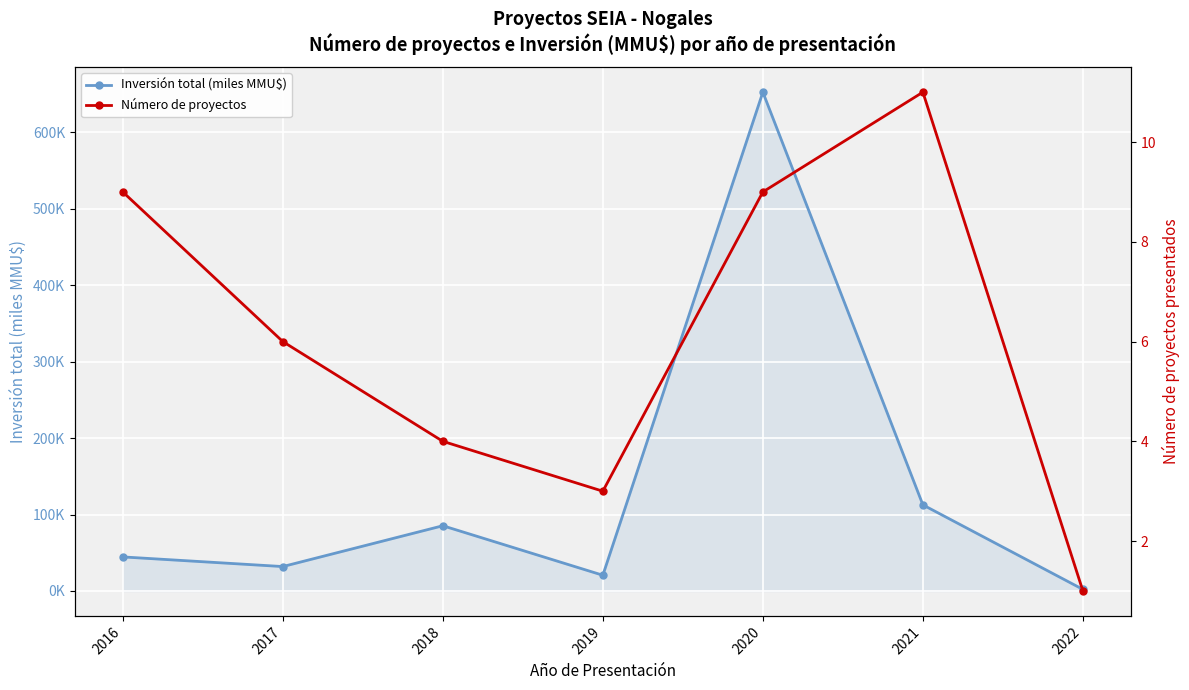

What are all the series names shown in the legend?

Inversión total (miles MMU$), Número de proyectos